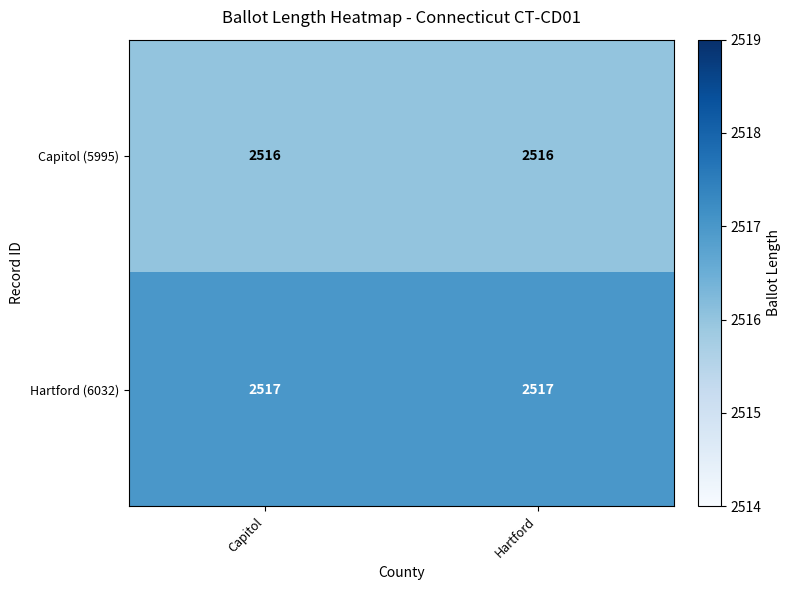

Reading left to right, list all the values displayed in this chart.

Capitol (5995): 2516	2516
Hartford (6032): 2517	2517